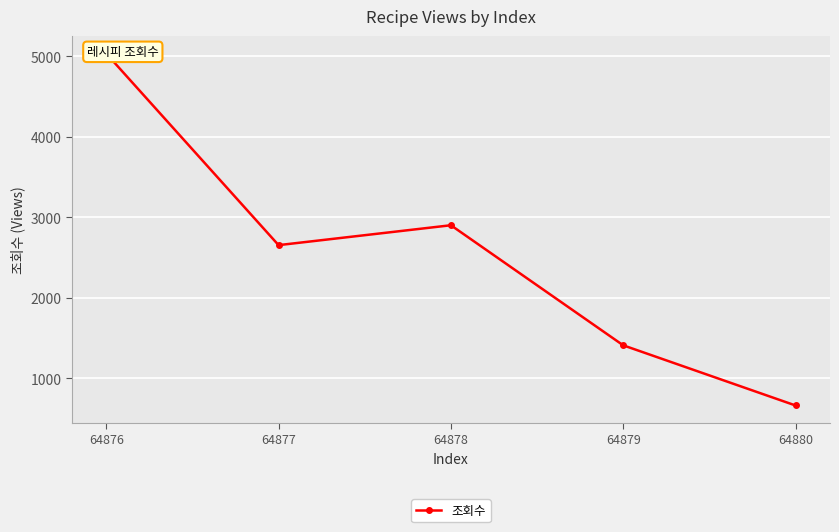

What is the difference between the maximum and second lowest values?

3623